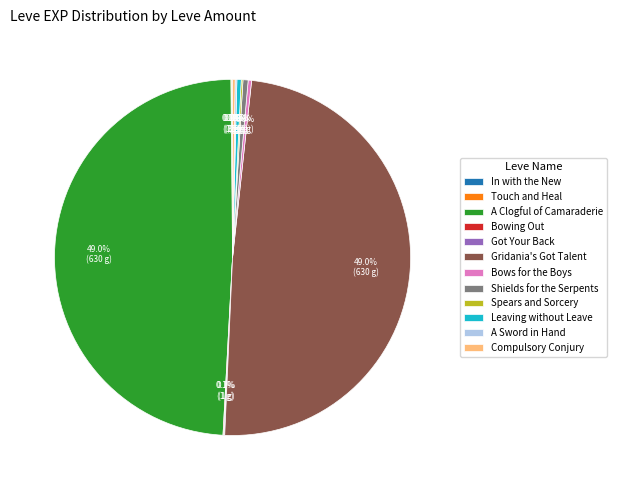

Is there any slice that represents more than half of the pie?

No